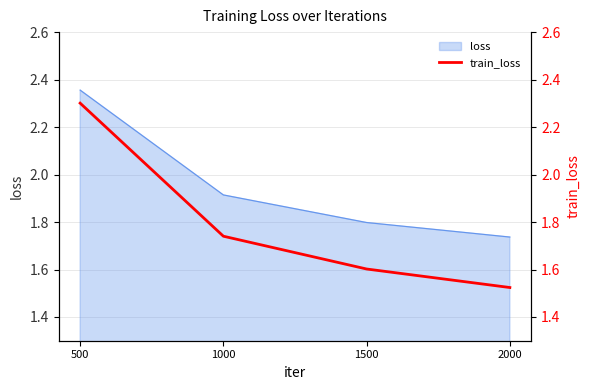

Which has a higher value, 1000 or 500?

500